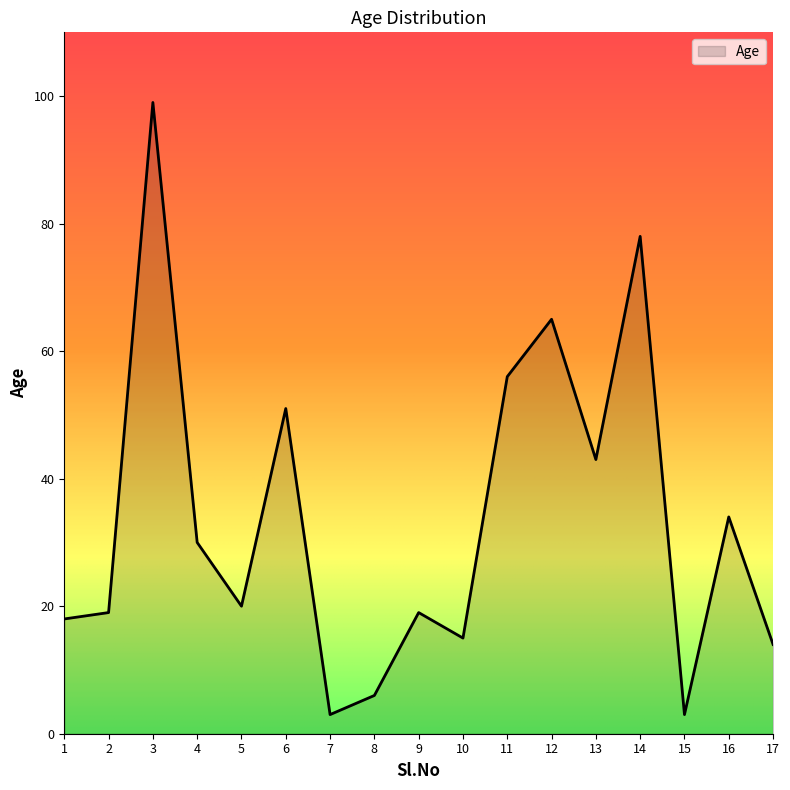

What is the change in value from 4 to 15?

-27